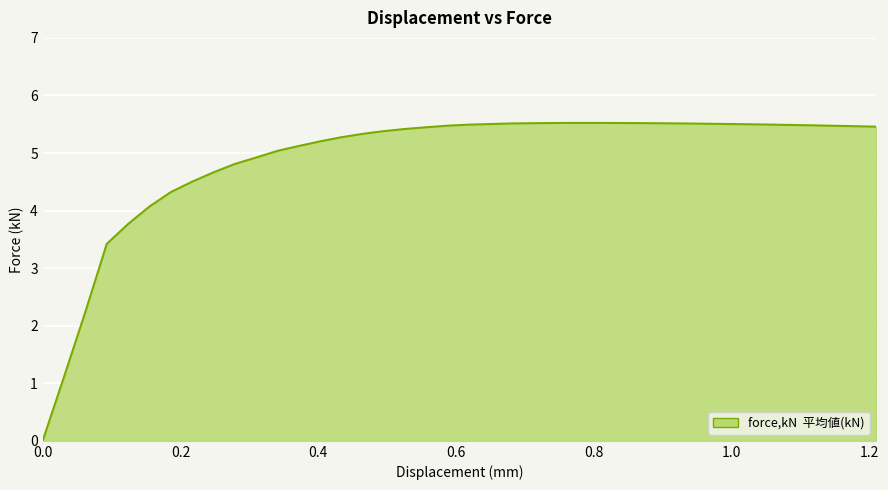

What is the greatest value displayed?

5.5